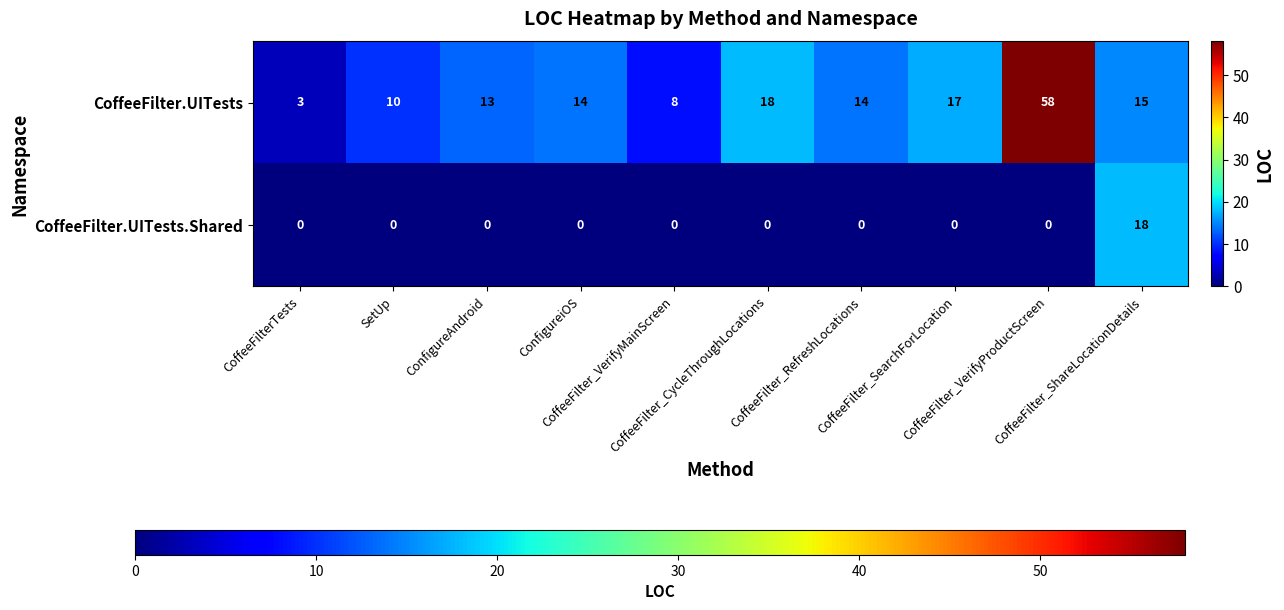

Which series changed the most between SetUp and CoffeeFilter_VerifyProductScreen?

CoffeeFilter.UITests